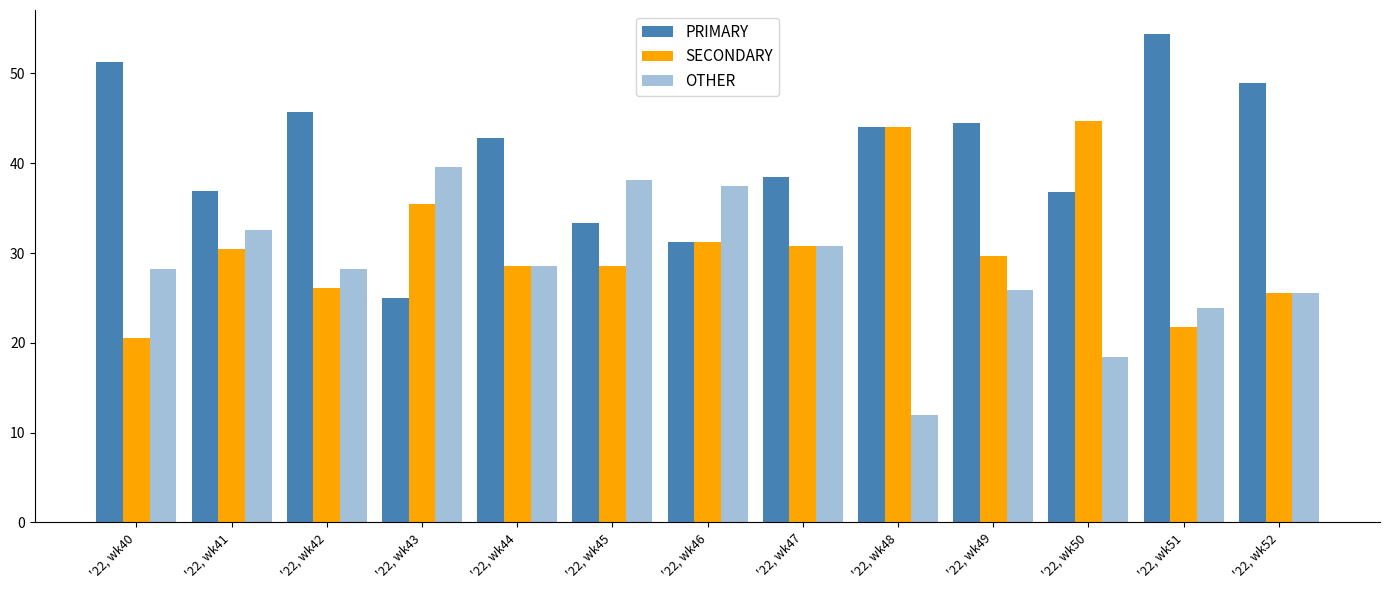

Which has a higher value, '22, wk45 or '22, wk50?

'22, wk50